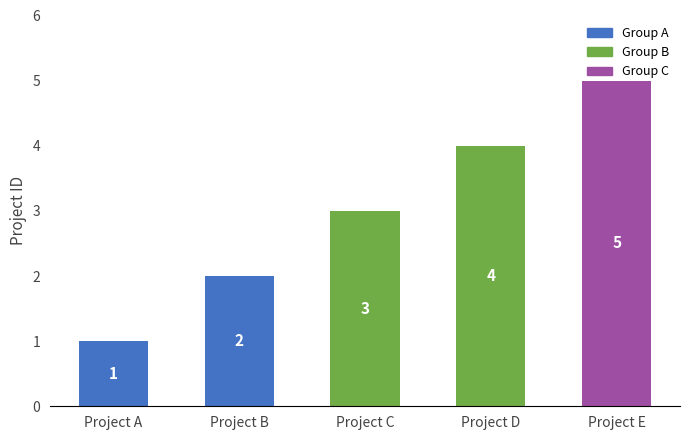

List the labels in order of value, largest first.

Project E, Project D, Project C, Project B, Project A